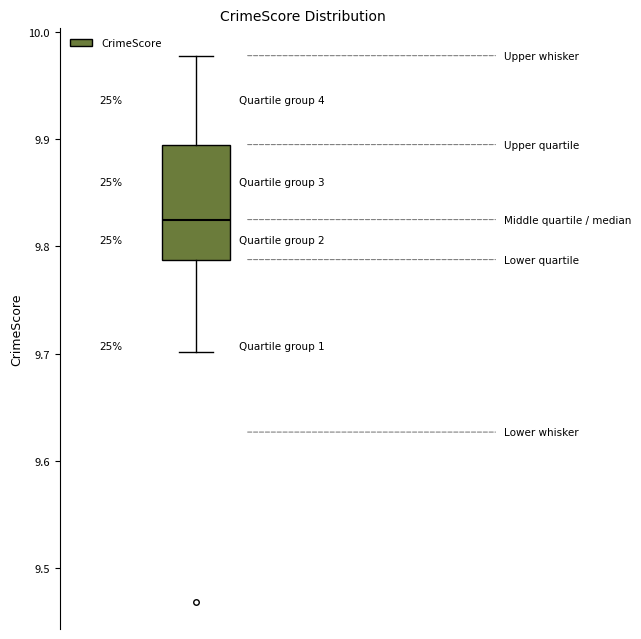

Transcribe this box plot: give where the median line is, the range the box spans, and where the two whiskers end, as read against the y-axis. The values are not printed on the chart, so give them approximately, as read against the axis.

median 9.83, box 9.79 to 9.90, whiskers 9.70 to 9.98